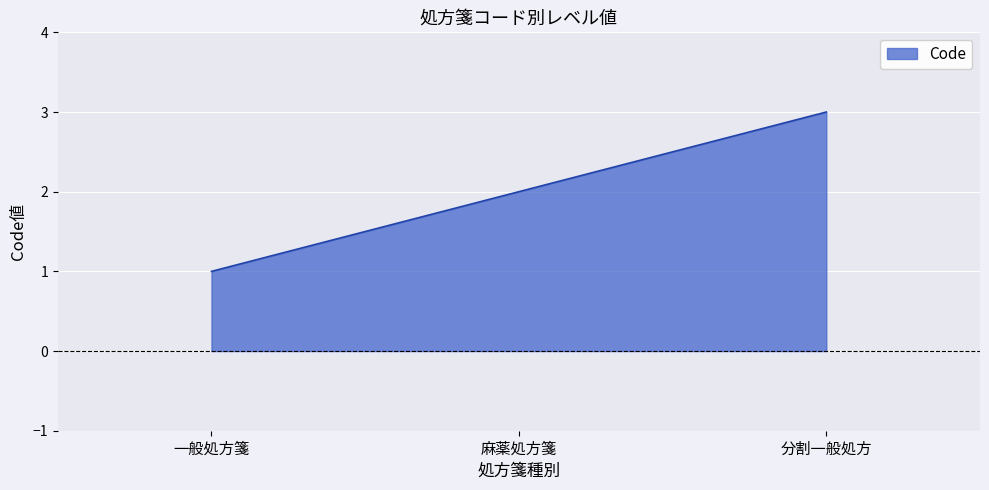

What is the greatest value displayed?

3